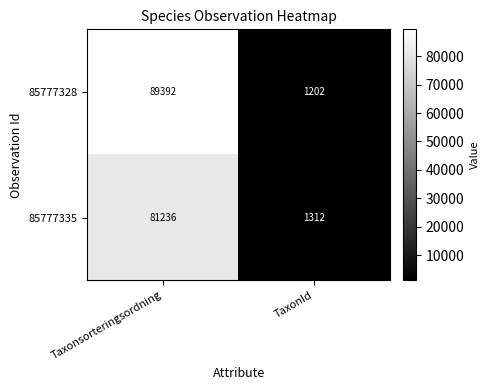

How many categories are shown in the chart?

2